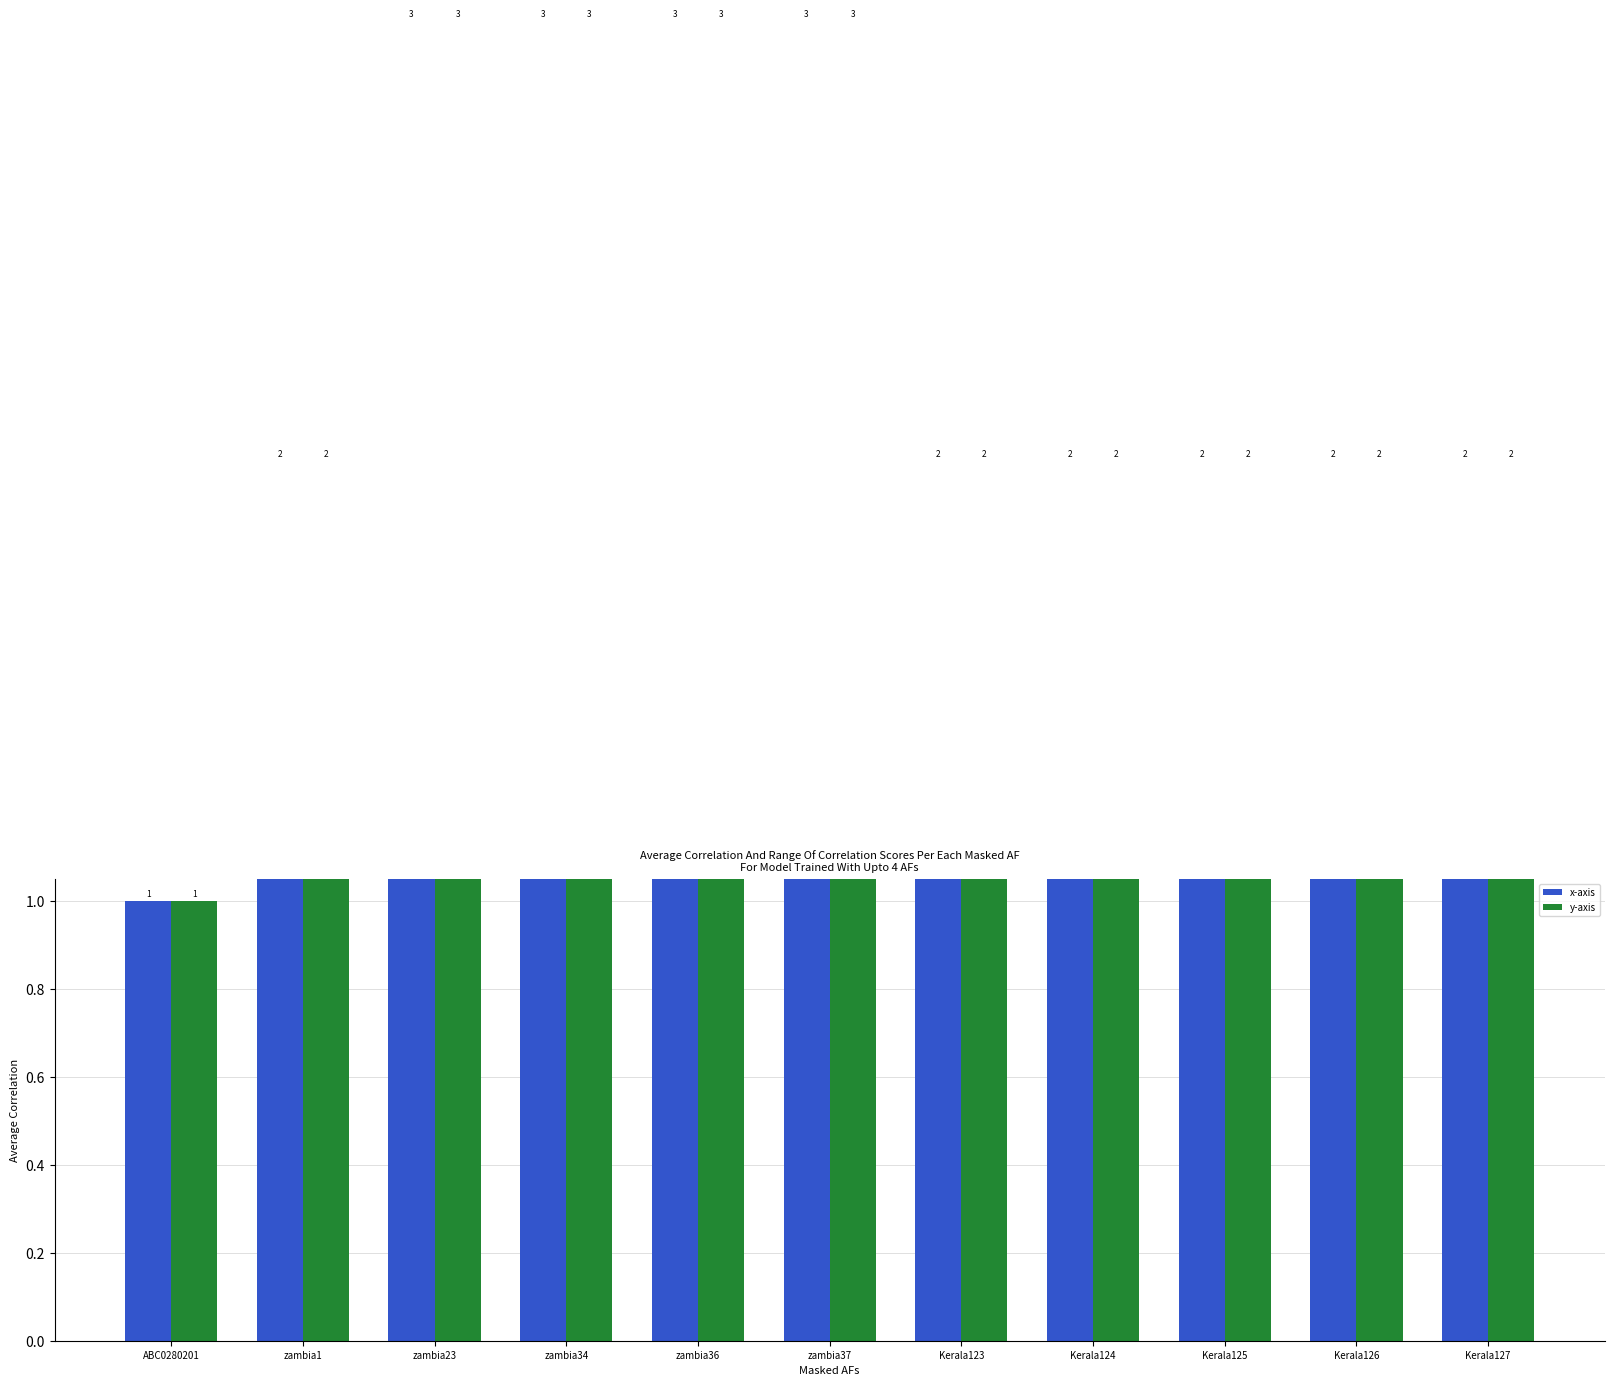

What is the label of the 3rd bar from the right?

Kerala125